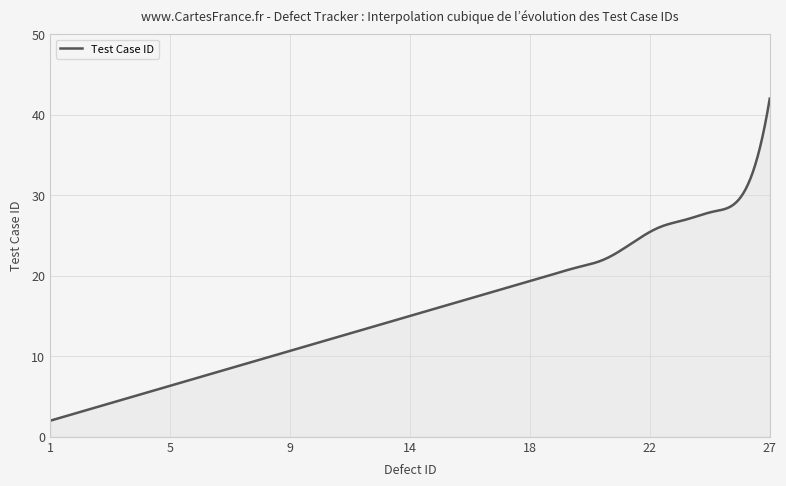

What is the difference between the maximum and minimum values?

40.0